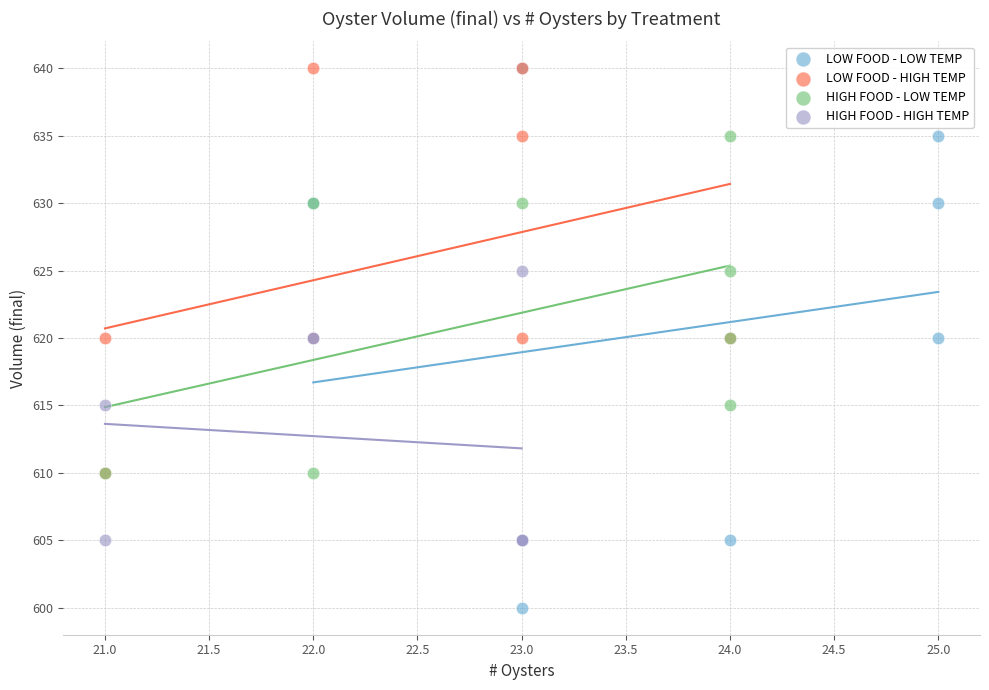

Which series has the widest spread of Y values?

LOW FOOD - LOW TEMP